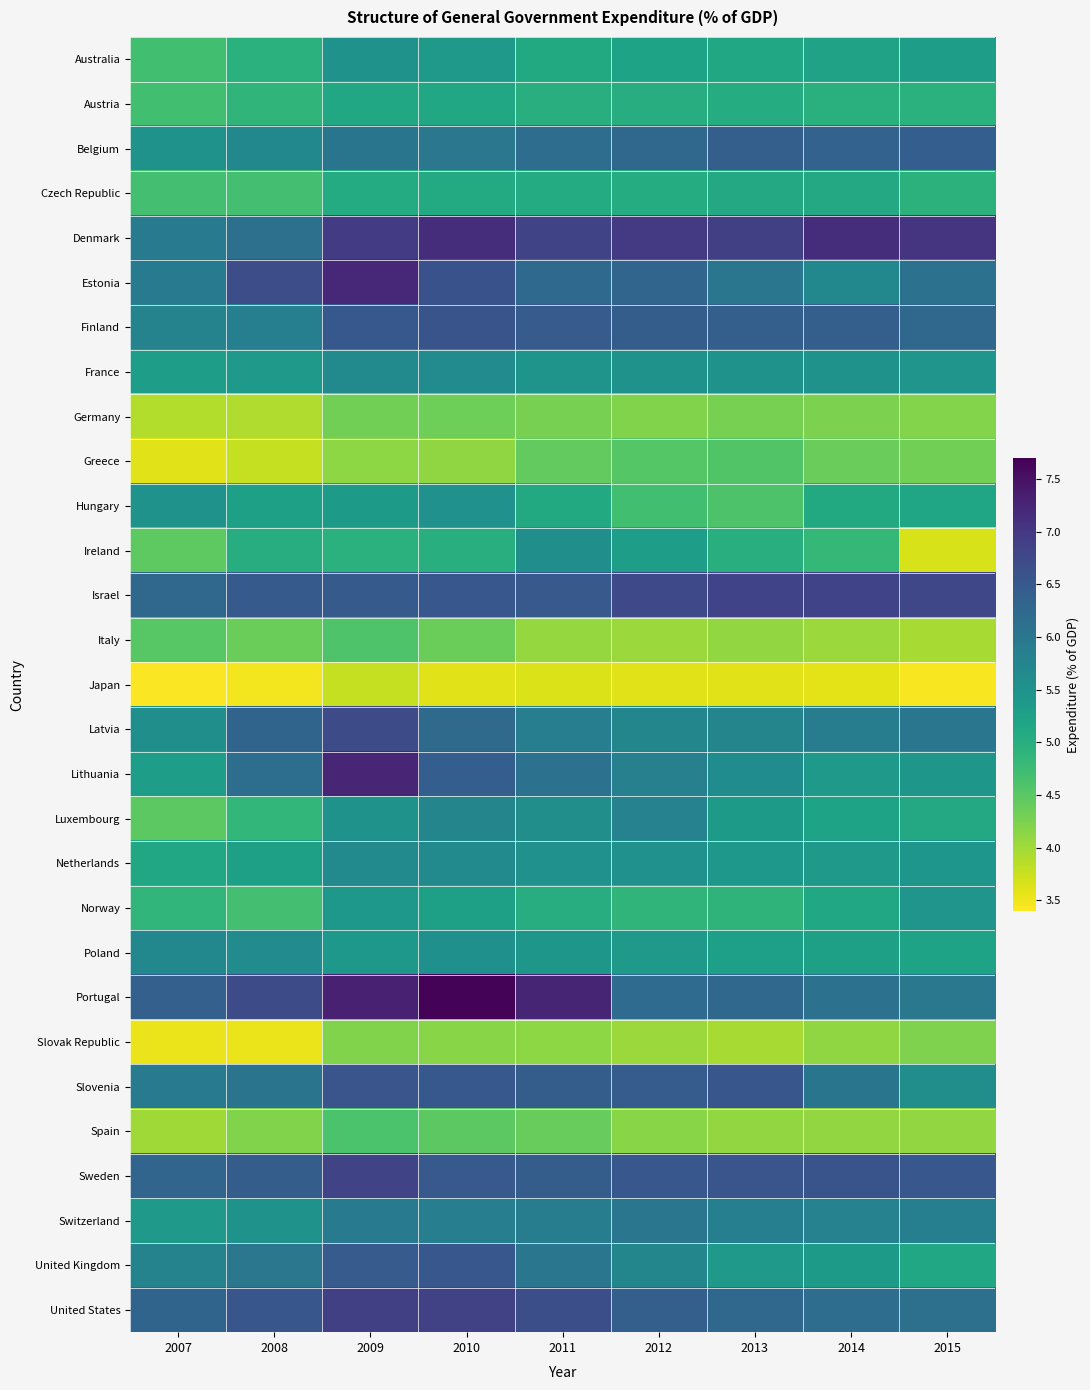

What is the smallest value displayed?

3.4